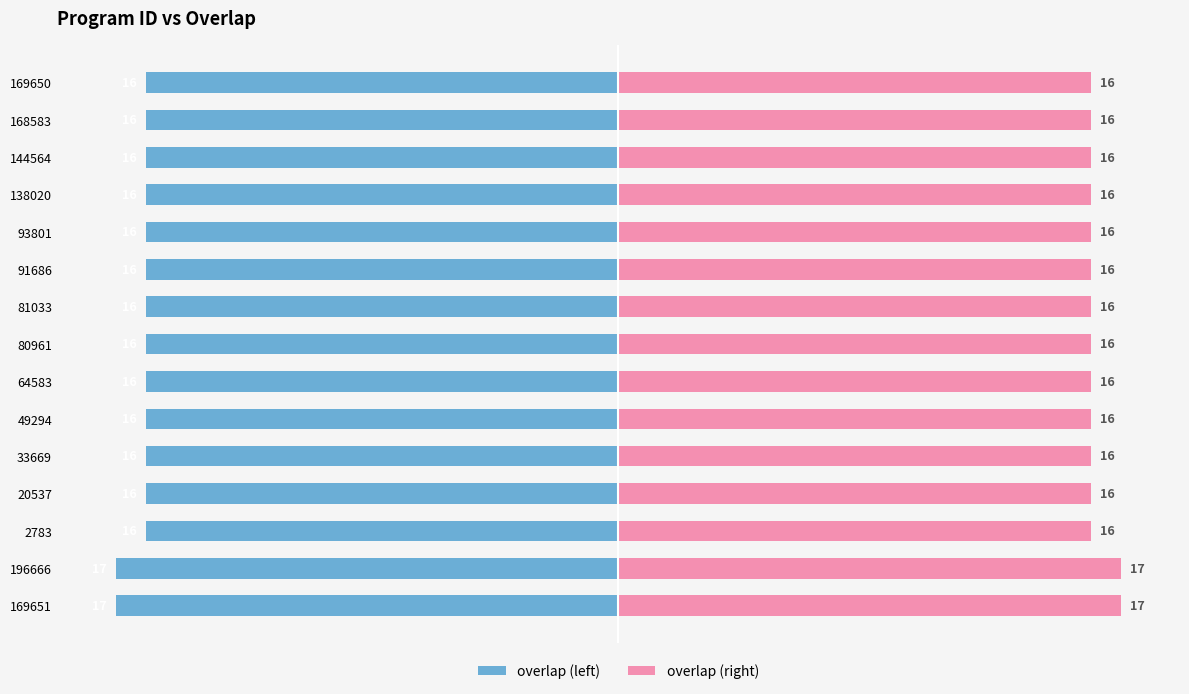

Count the overlap values in the range -16 to -15.

13